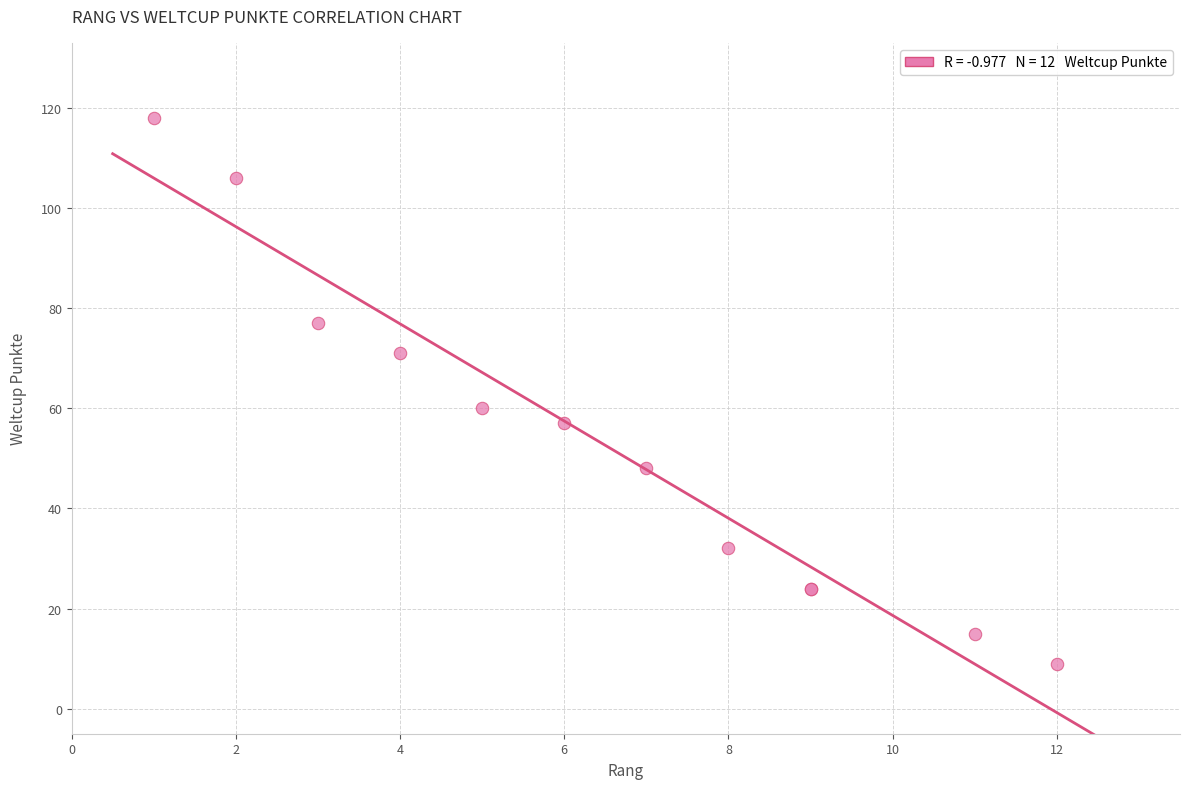

What Y value in the scatter plot is closest to 63?

60